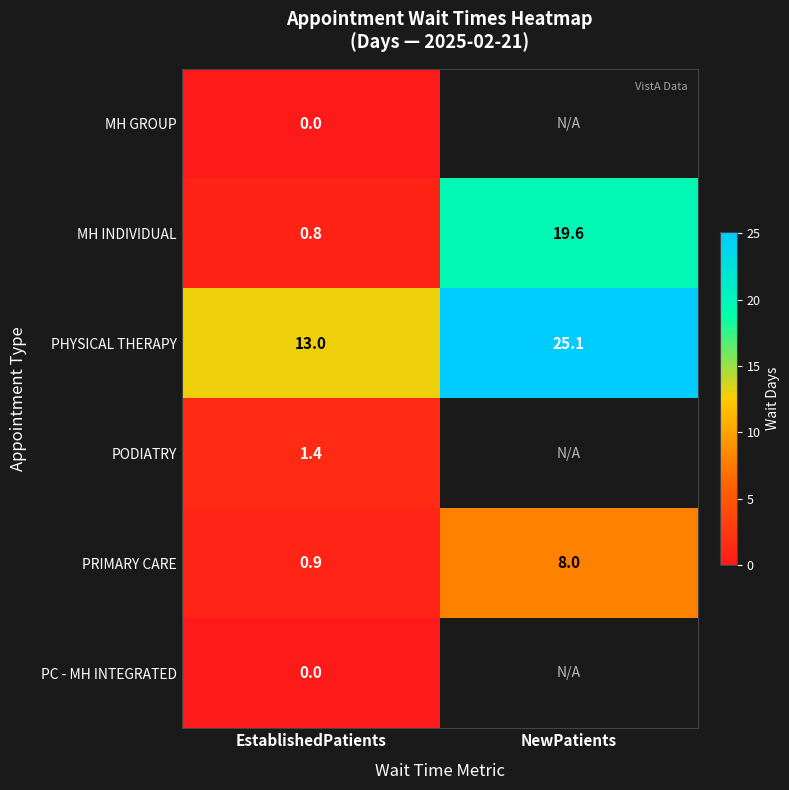

At which label does PHYSICAL THERAPY reach its peak?

NewPatients